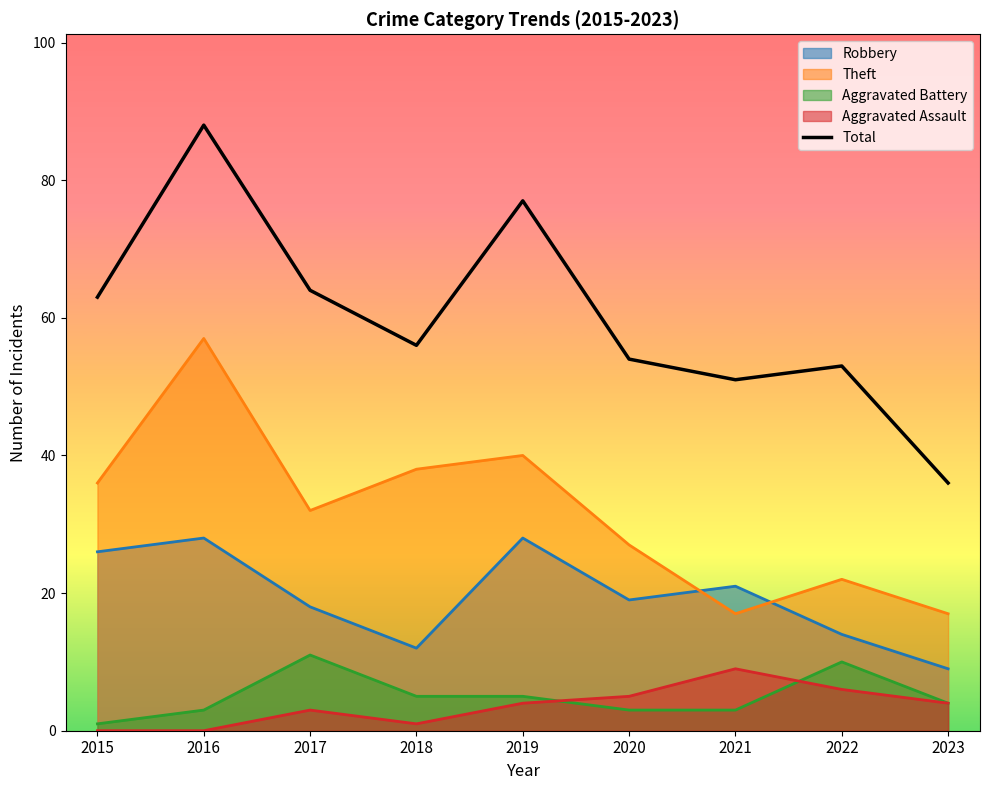

Where does the data first go above 56?

2015